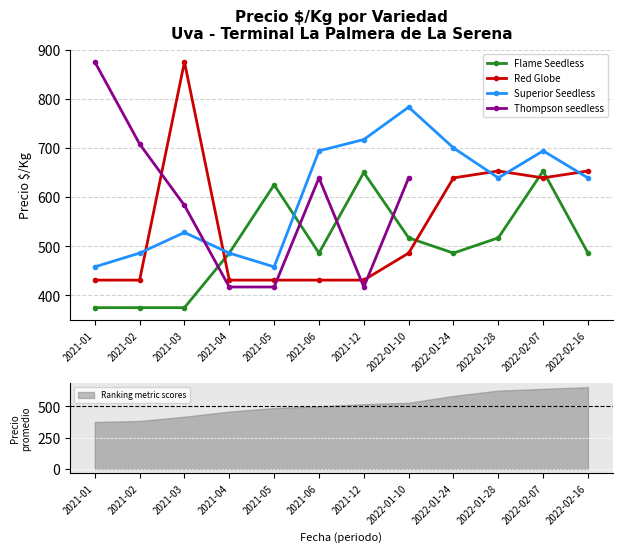

Which series ends up on top after the final intersection of Red Globe and Superior Seedless?

Red Globe